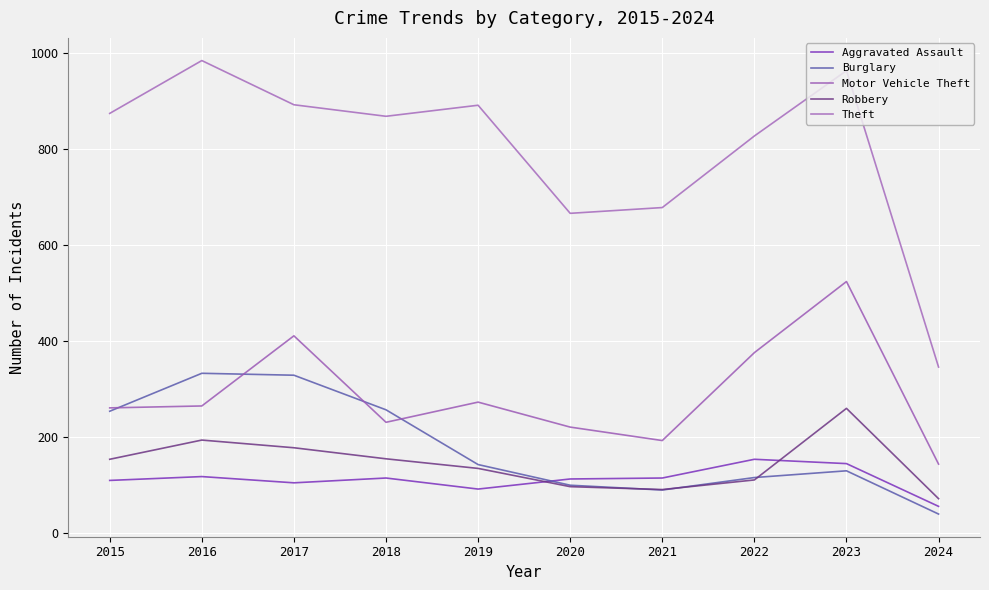

Rank the series at 2016 from lowest to highest value.

Aggravated Assault, Robbery, Motor Vehicle Theft, Burglary, Theft